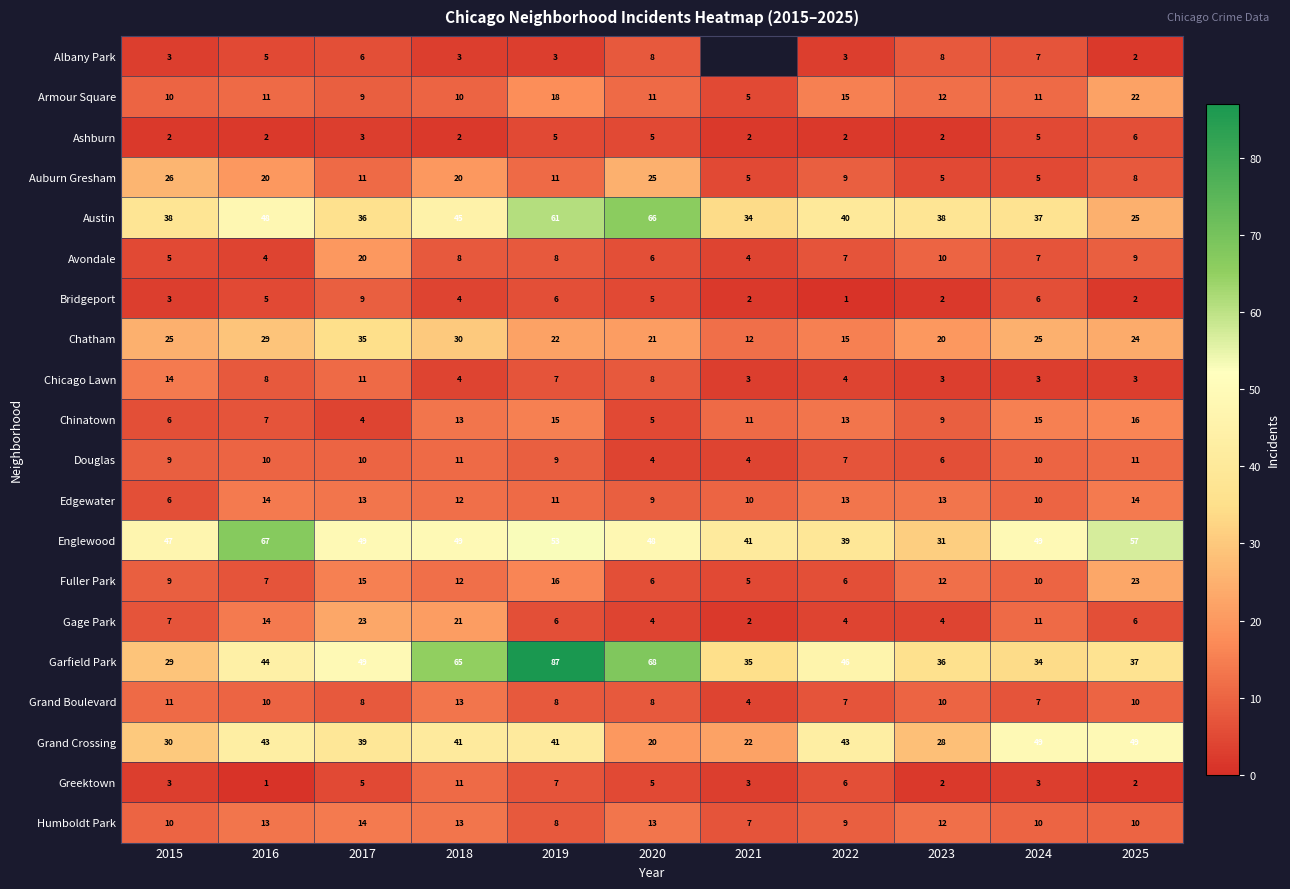

What is the difference between the maximum and minimum values in the Chinatown series?

12